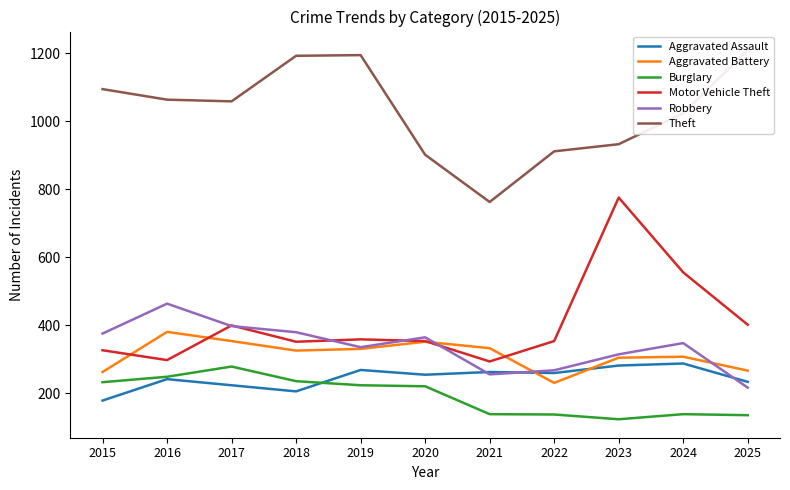

Which series has the largest range (max minus min)?

Motor Vehicle Theft